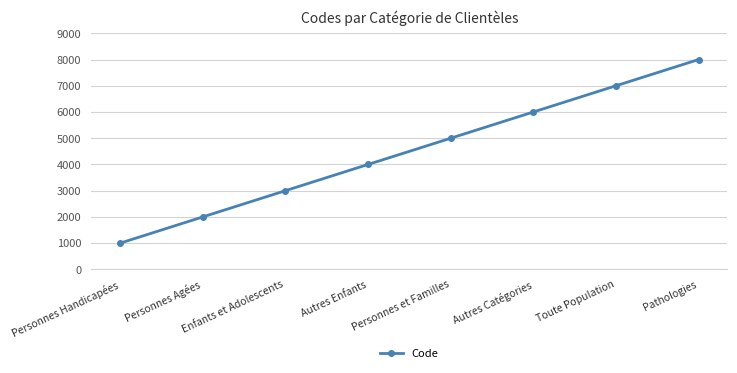

What is the maximum value shown in the chart?

8000